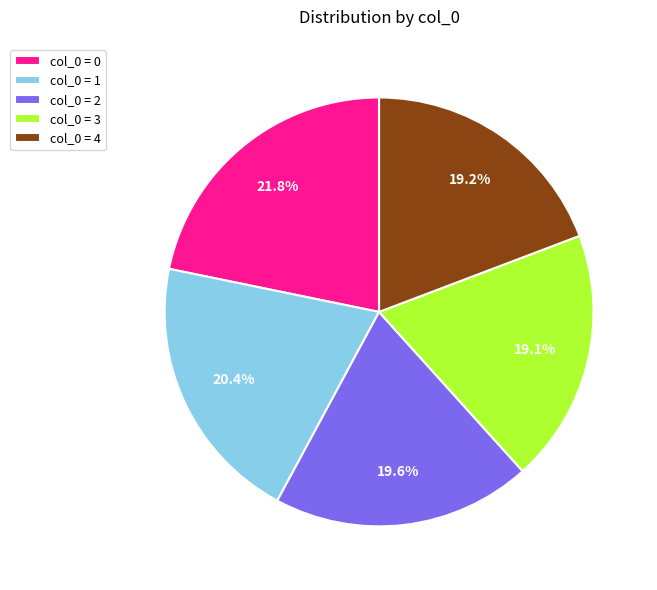

To the nearest percent, what is the difference between the largest and smallest slice percentages?

3%